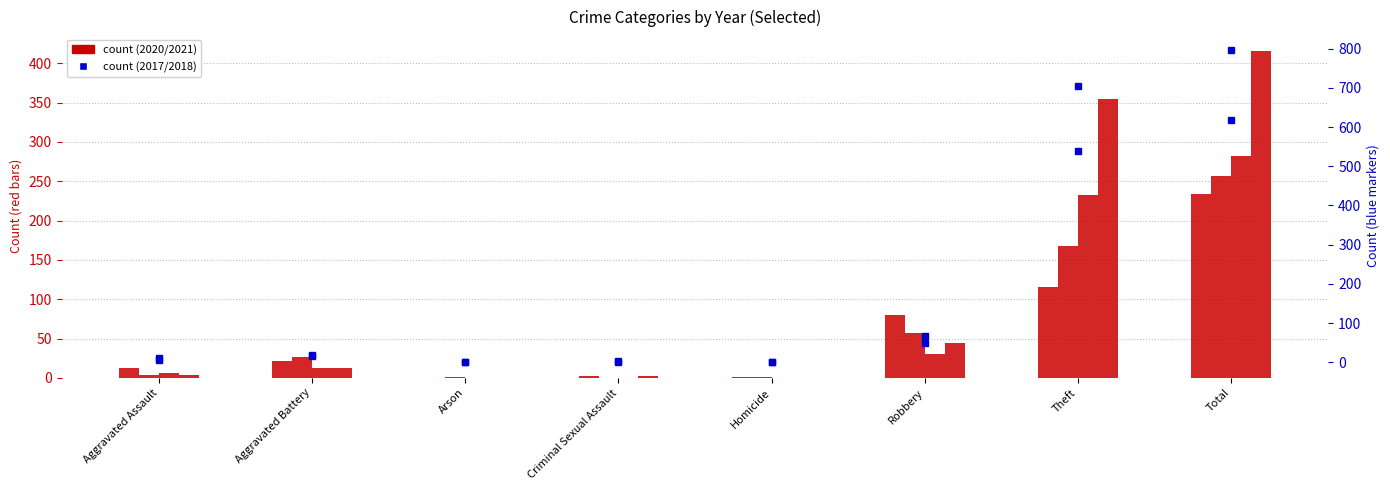

Reading left to right, transcribe all the data shown in this chart.

2021: 13	22	0	2	1	80	116	234
2020: 4	26	1	0	1	57	168	257
2015: 6	13	0	0	0	30	233	282
2016: 3	13	0	2	0	44	354	416
2017: 12	17	0	1	0	49	538	617
2018: 5	18	0	2	0	67	705	797